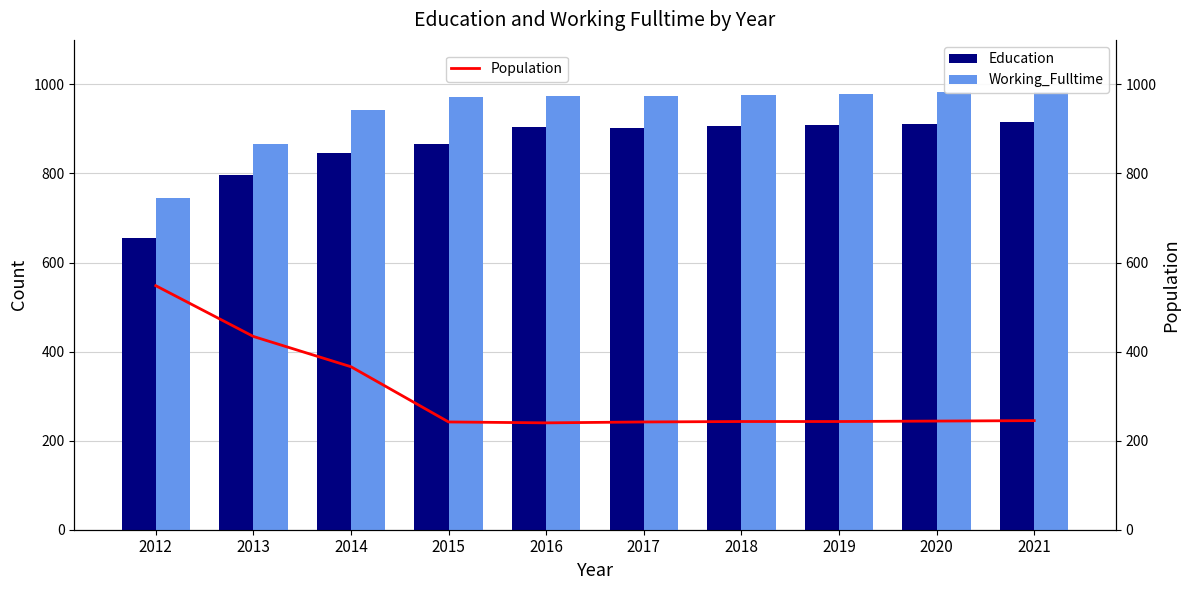

Which label corresponds to the largest value in the chart?

2021